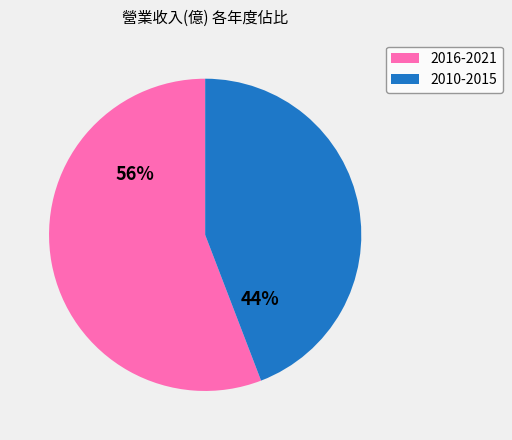

To the nearest percent, what is the difference between the largest and smallest slice percentages?

12%